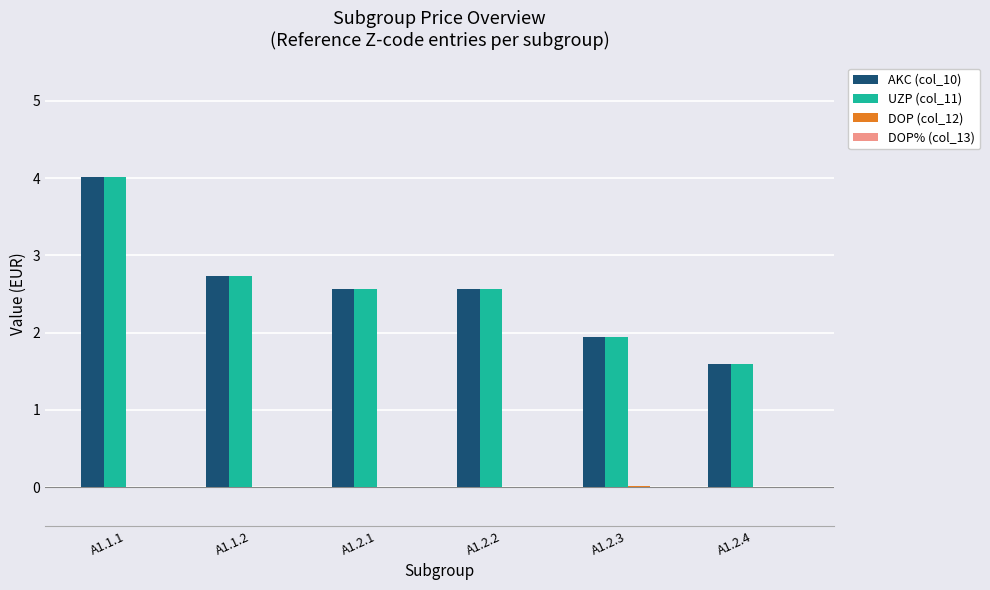

At which category is the sum across all series the highest?

A1.1.1